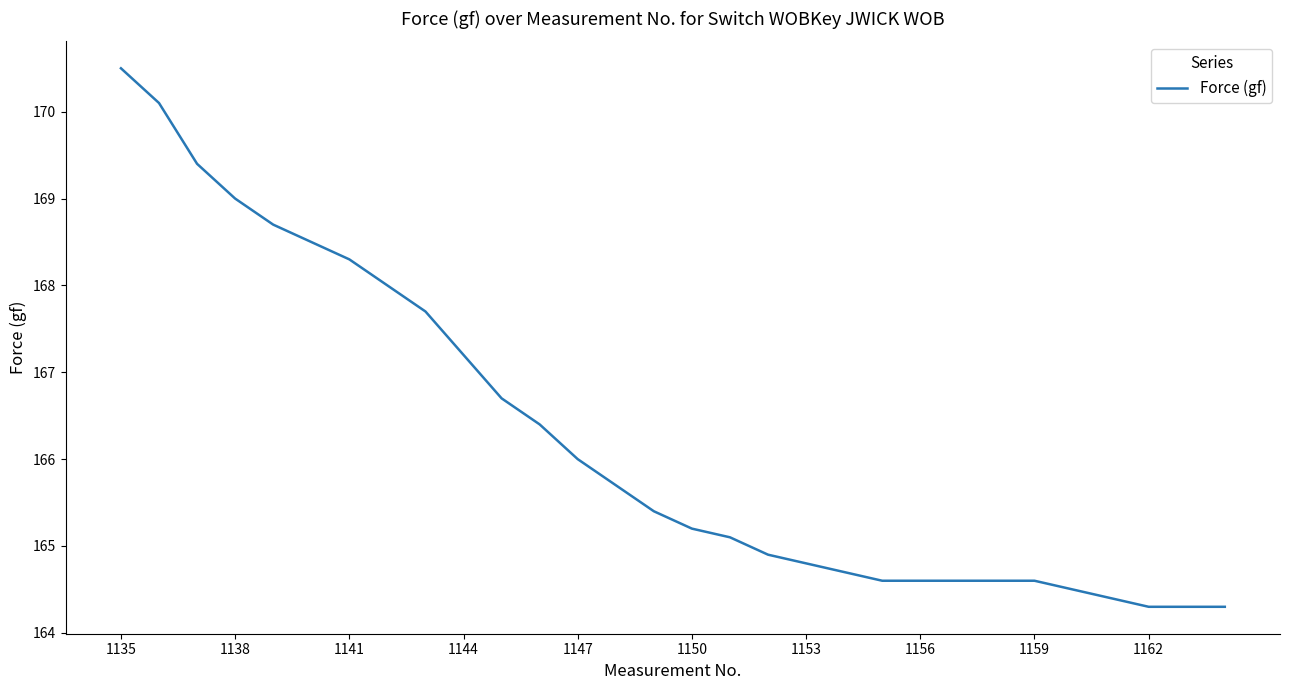

What is the difference between the maximum and minimum values?

6.2